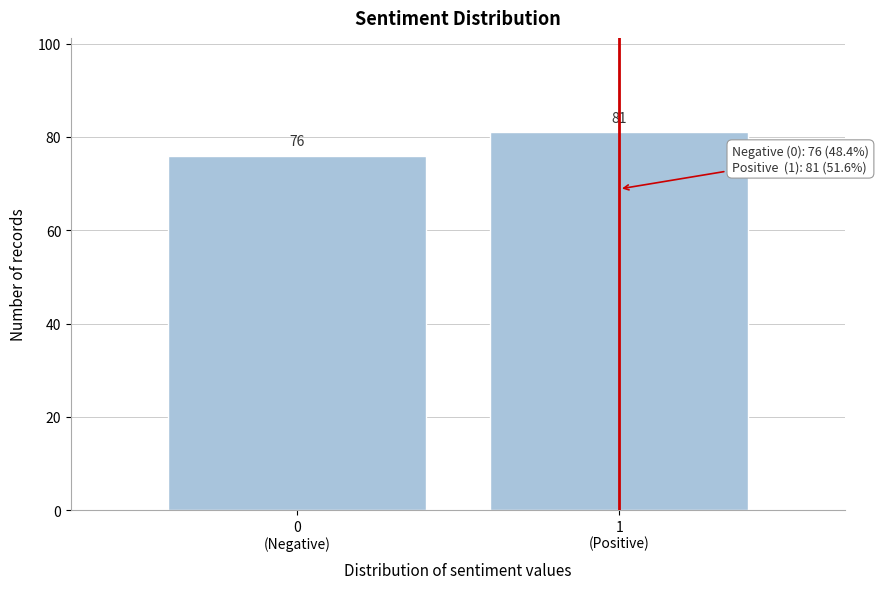

Reading left to right, transcribe all the data shown in this chart.

76	81